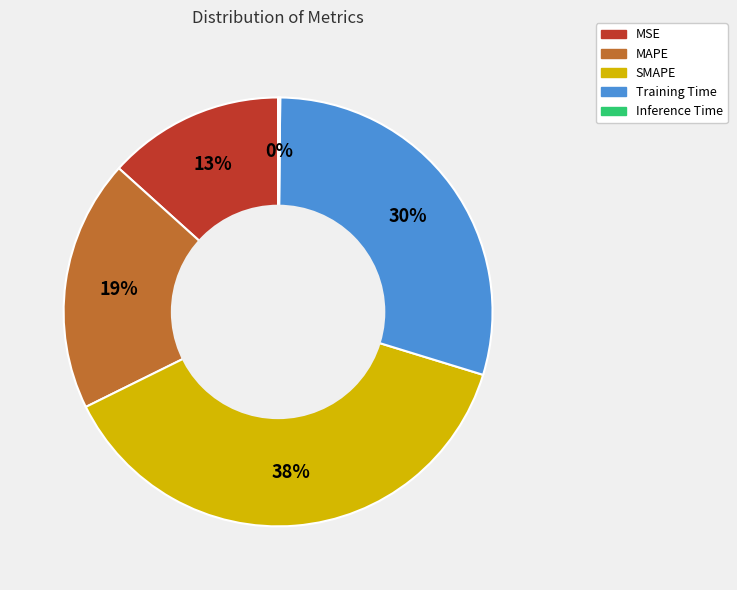

Is it true that MAPE is 19% of the pie?

True